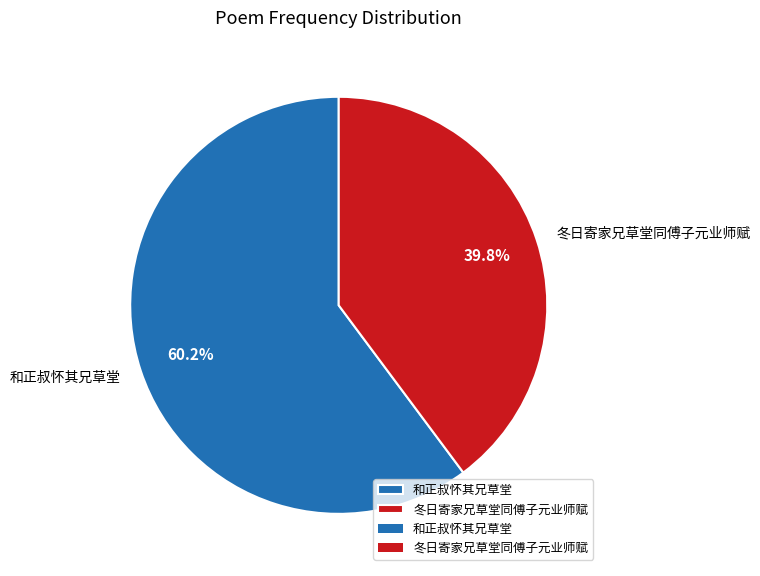

The 和正叔怀其兄草堂 slice represents 34% of the pie. True or false?

False